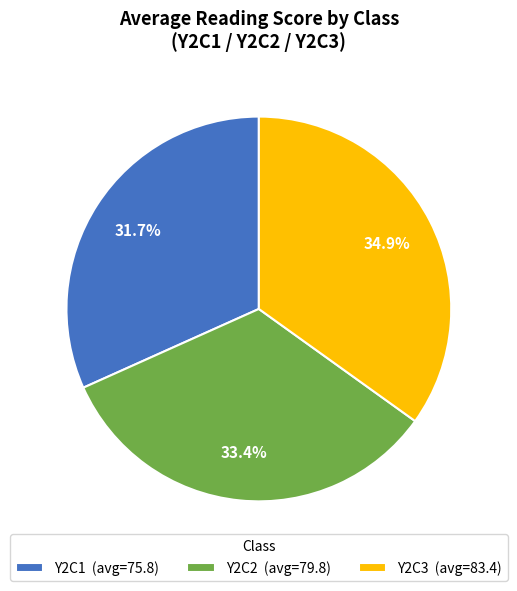

Is it true that Y2C3 is 48% of the pie?

False